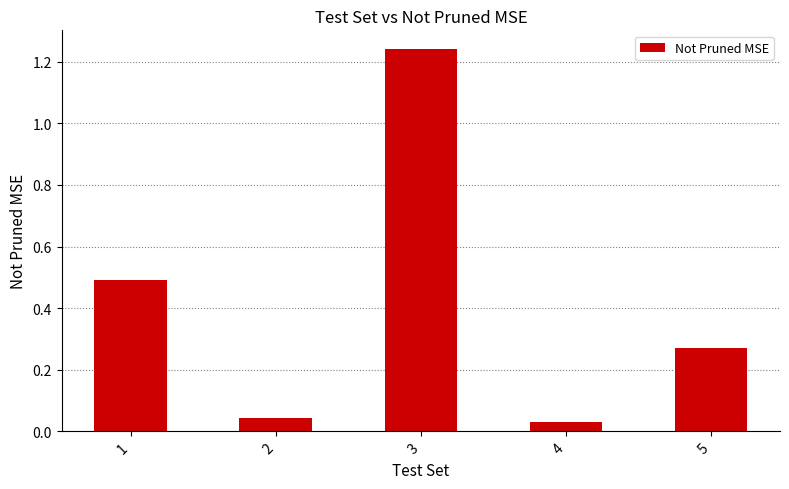

What is the average value?

0.4